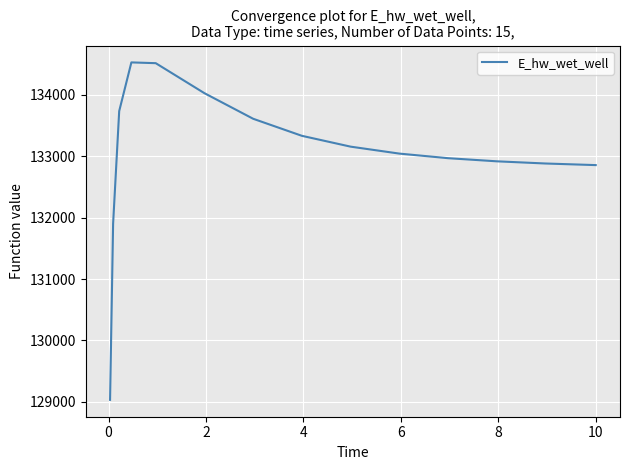

What is the difference between the maximum and minimum values?

5494.1